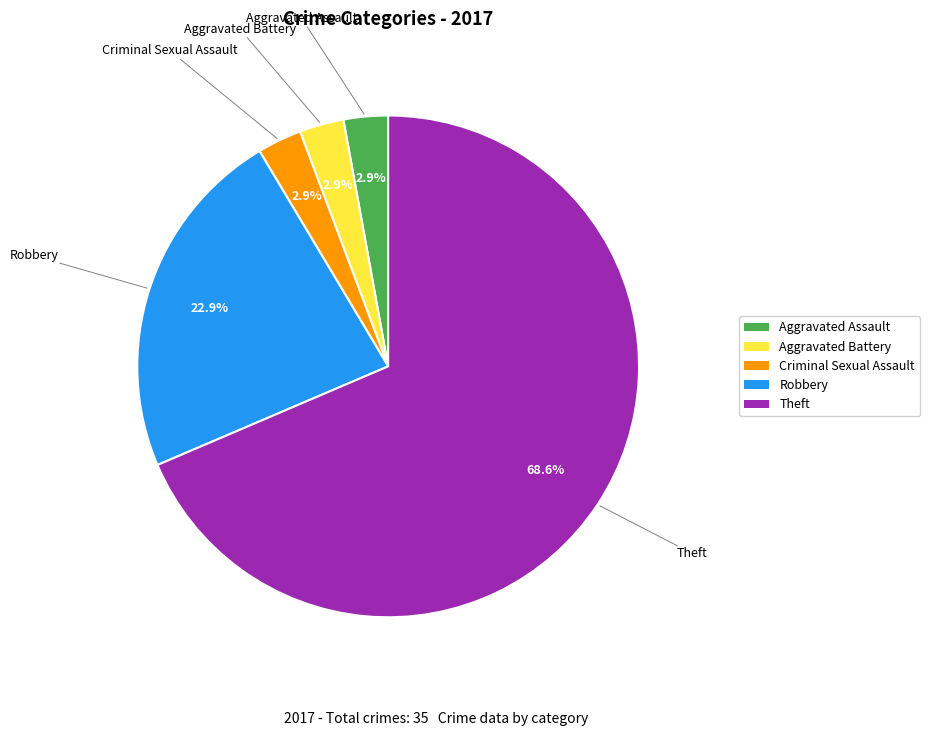

To the nearest percent, what is the difference between the Criminal Sexual Assault and Theft slice percentages?

66%